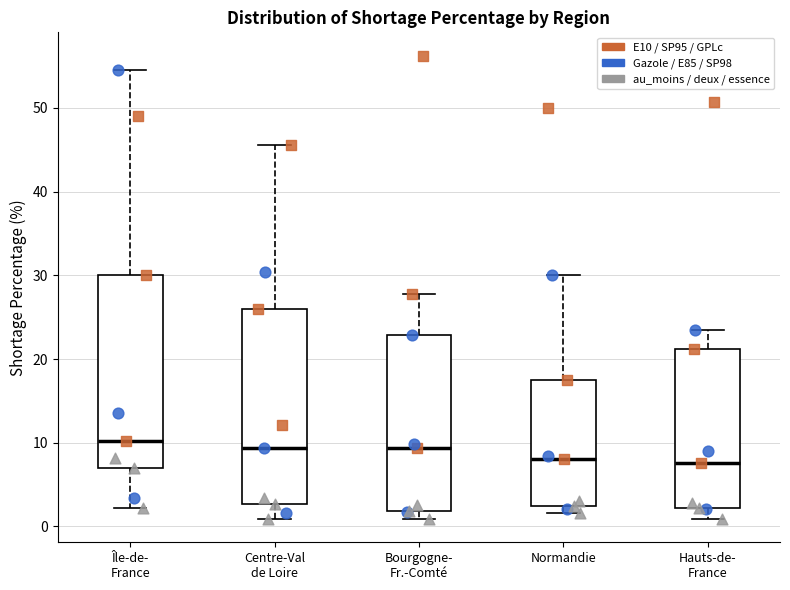

Reading left to right, read every box against the y-axis: the position of its median line, the range the box covers, and the ends of its whiskers. The values are not printed on the chart, so give them approximately, as read against the axis.

Île-de- France: median 10, box 7 to 30, whiskers 2 to 55
Centre-Val de Loire: median 9, box 3 to 26, whiskers 1 to 46
Bourgogne- Fr.-Comté: median 9, box 2 to 23, whiskers 1 to 28
Normandie: median 8, box 3 to 18, whiskers 2 to 30
Hauts-de- France: median 8, box 2 to 21, whiskers 1 to 23